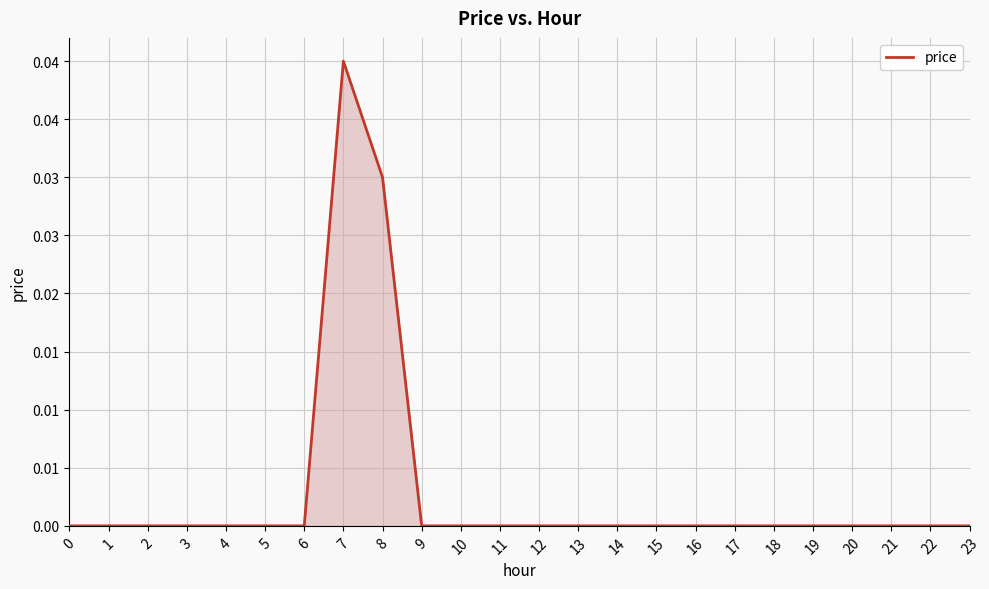

True or false: there are more than 1 points higher than both neighbors.

False